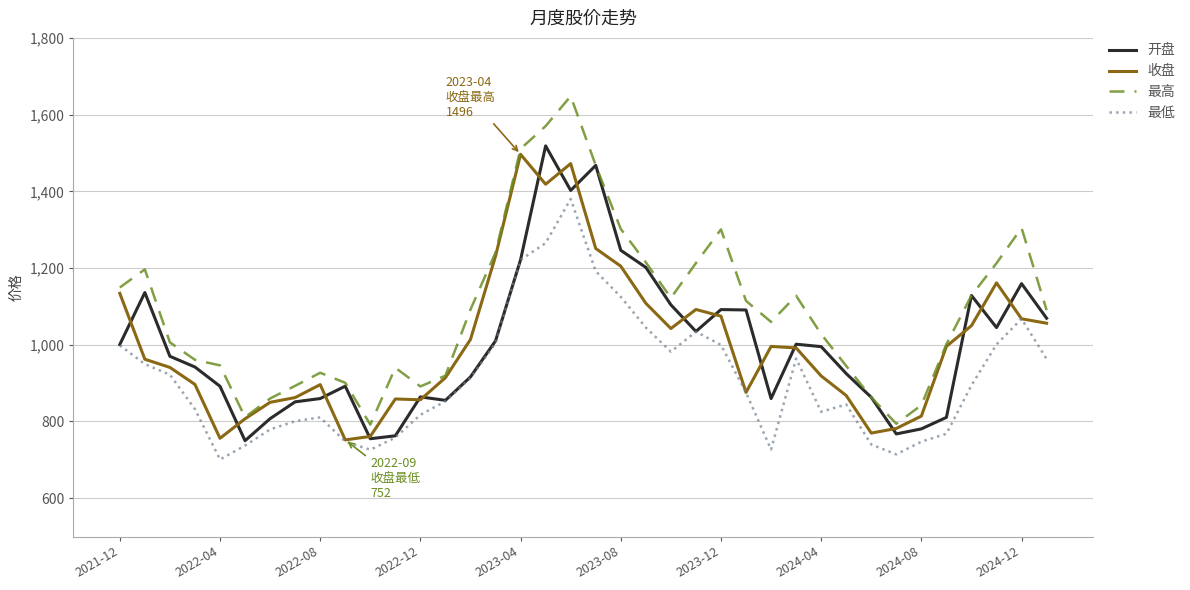

Which series has the widest spread of values?

最高